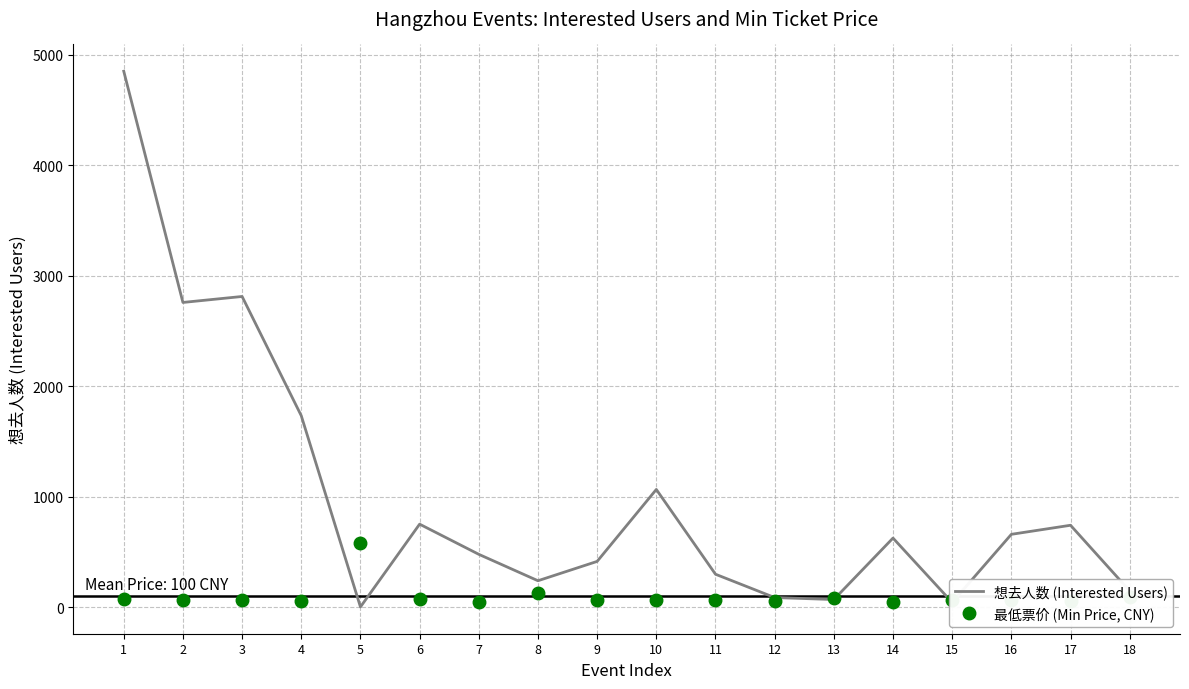

What is the sum of all 最低票价 (Min Price, CNY) values?

1797